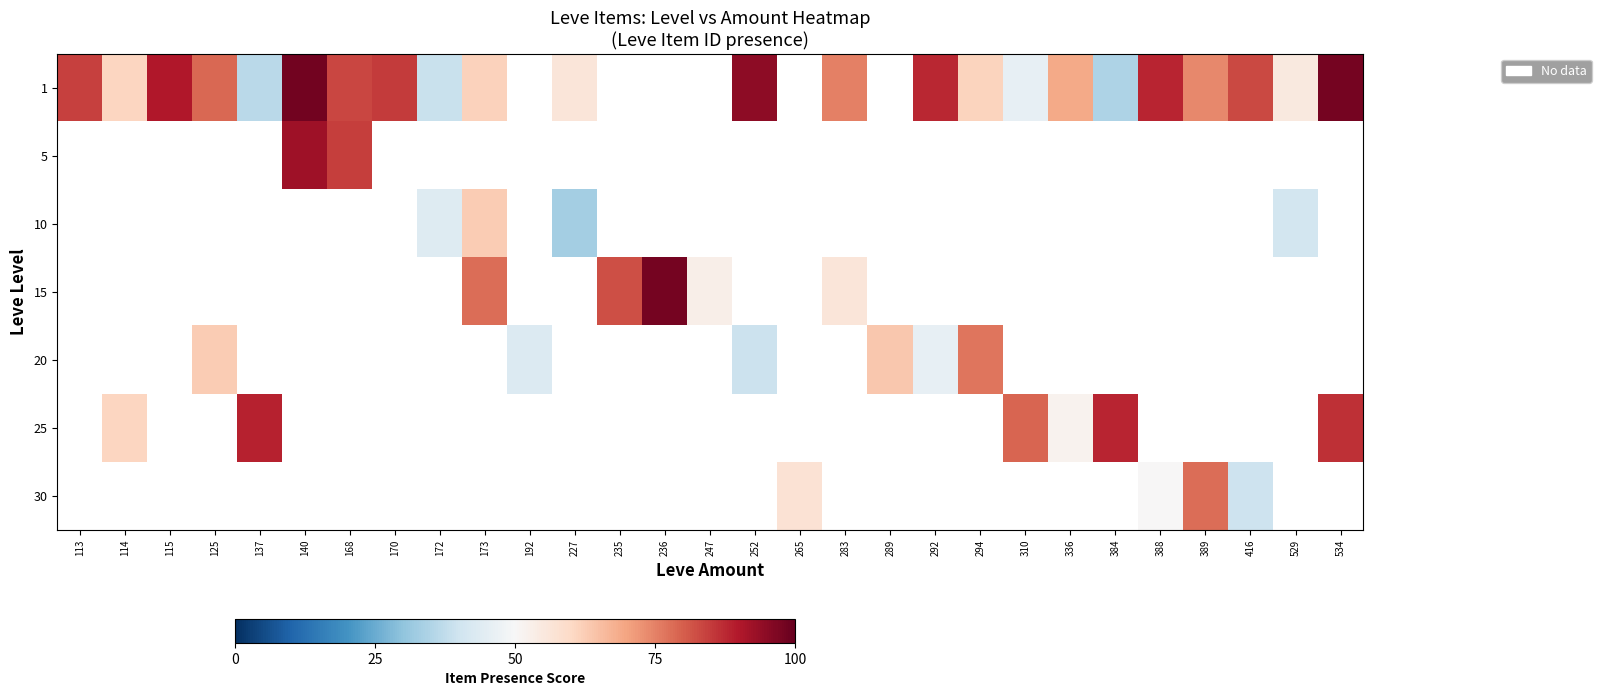

Which label corresponds to the smallest value in the chart?

227